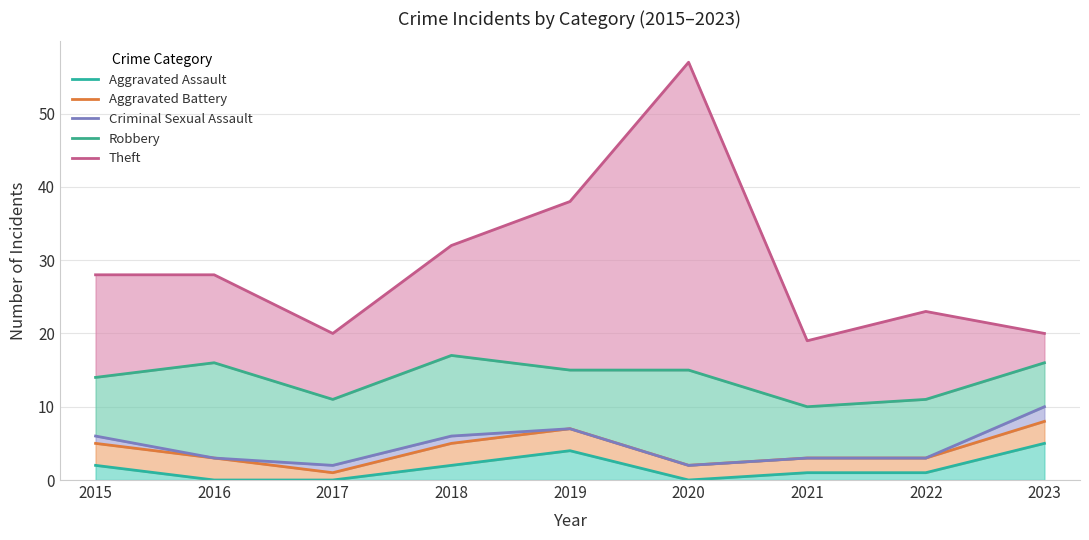

What is the average value of the Aggravated Assault series?

2